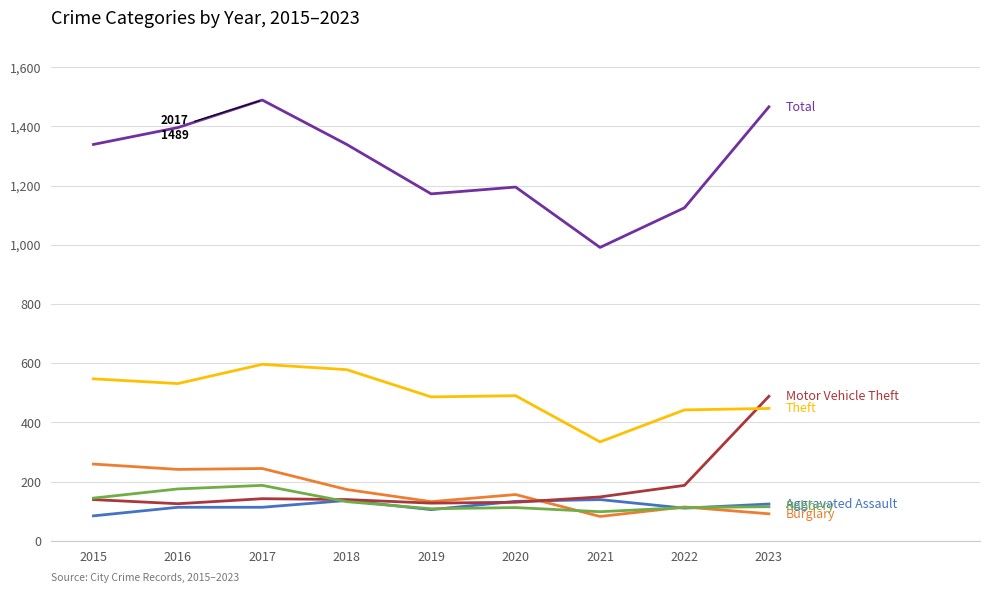

What is the total value across all series at 2016?

2581